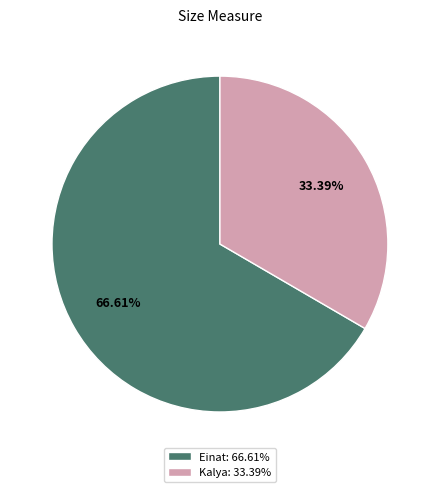

Which has a higher value, Kalya: 33.39% or Einat: 66.61%?

Einat: 66.61%